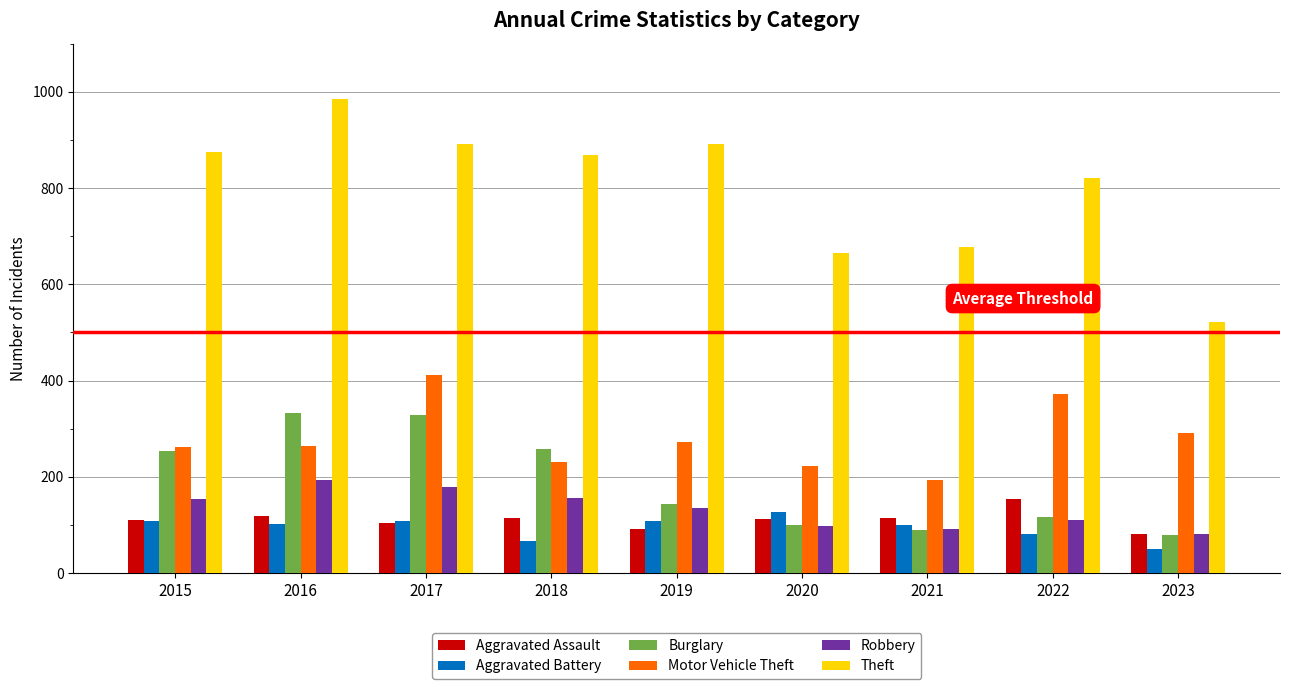

Are the bars horizontal?

No